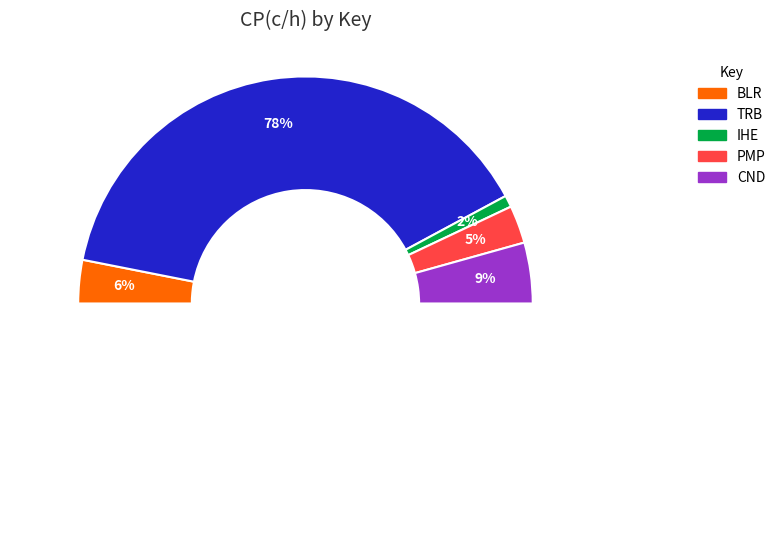

How many slices are in this pie chart?

5